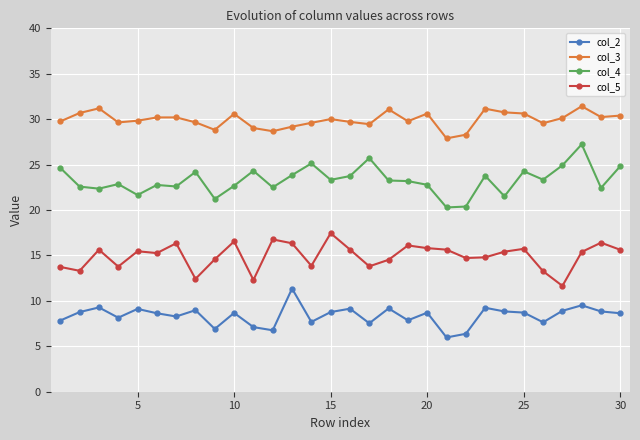

Rank the series by their average value, from lowest to highest.

col_2, col_5, col_4, col_3